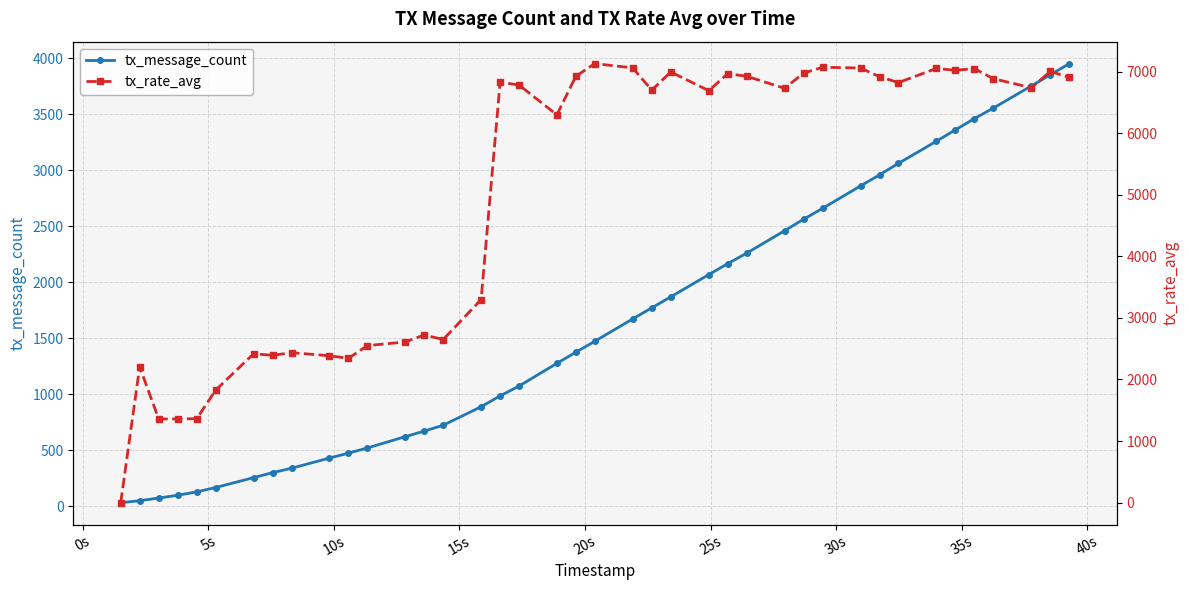

What is the maximum value for tx_message_count?

3952